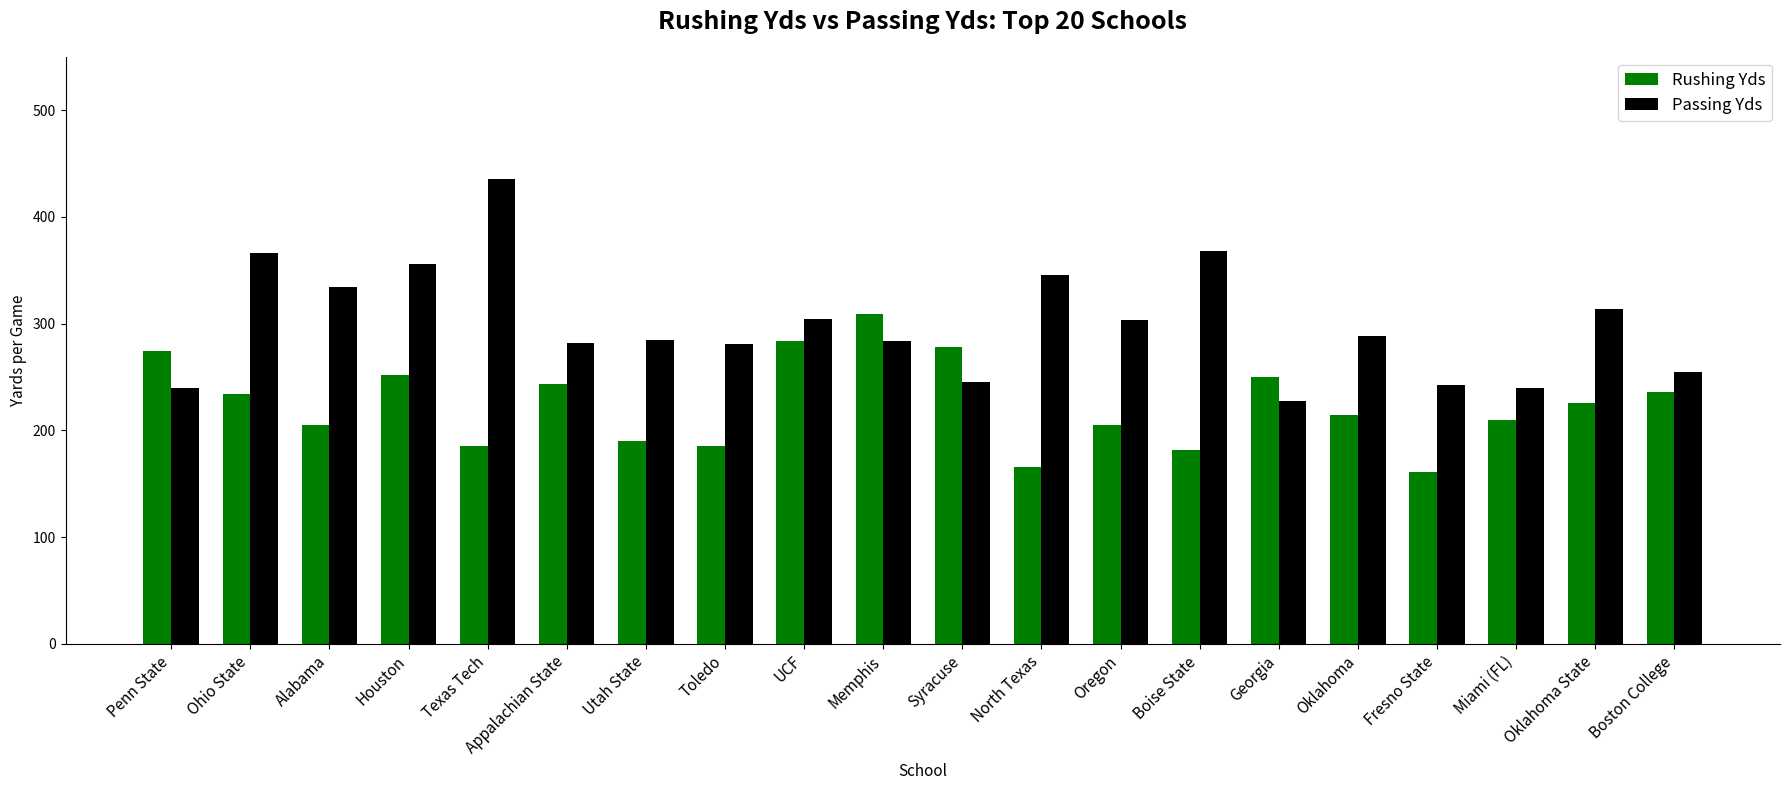

Rank the series by their average value, from lowest to highest.

Rushing Yds, Passing Yds